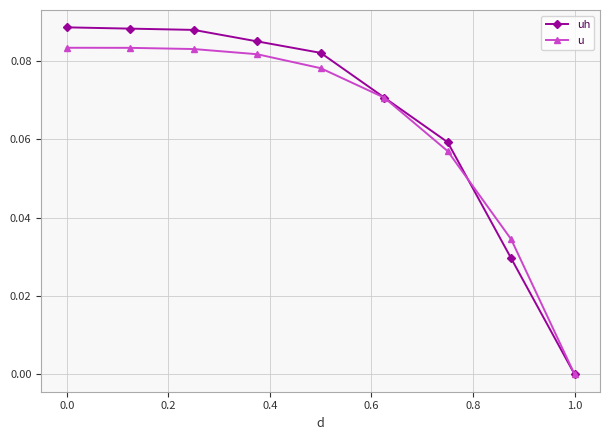

True or false: uh has more than 2 interior local peaks.

False